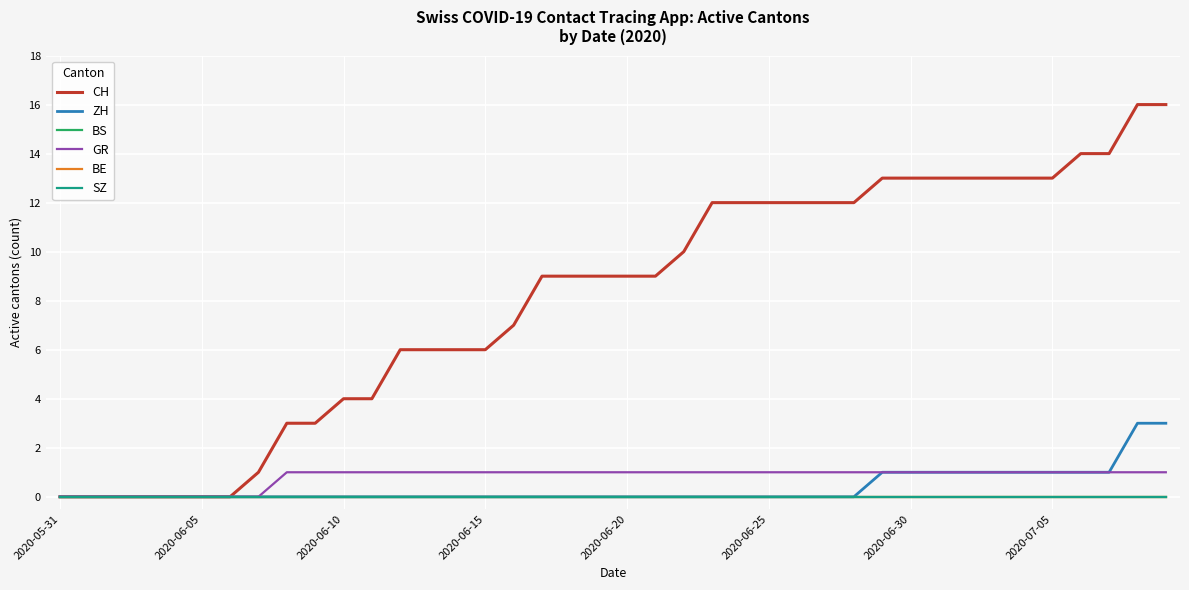

Which series has the largest total across all categories?

CH